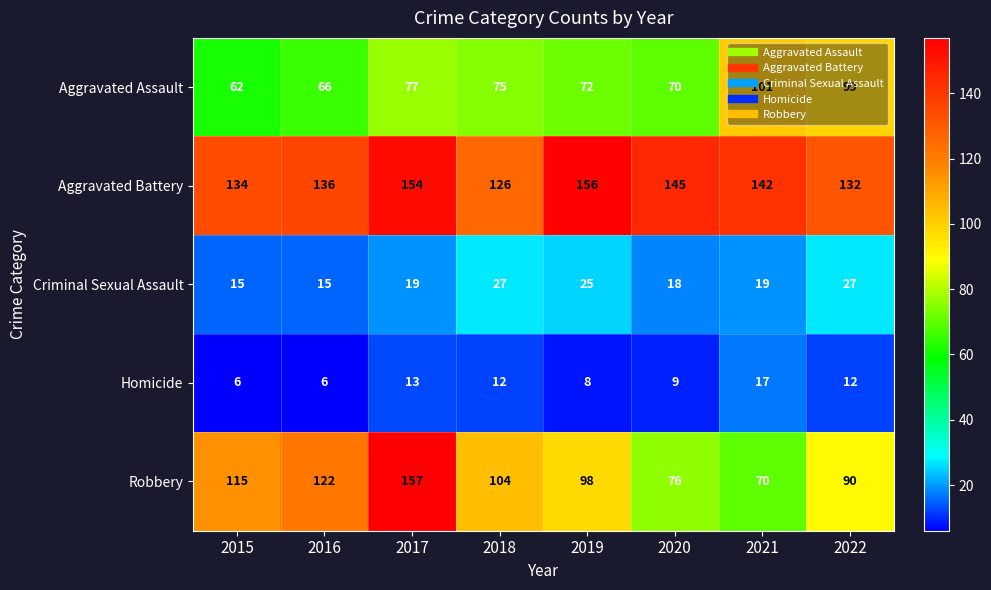

What is the difference between the second highest and minimum values in the Criminal Sexual Assault series?

12